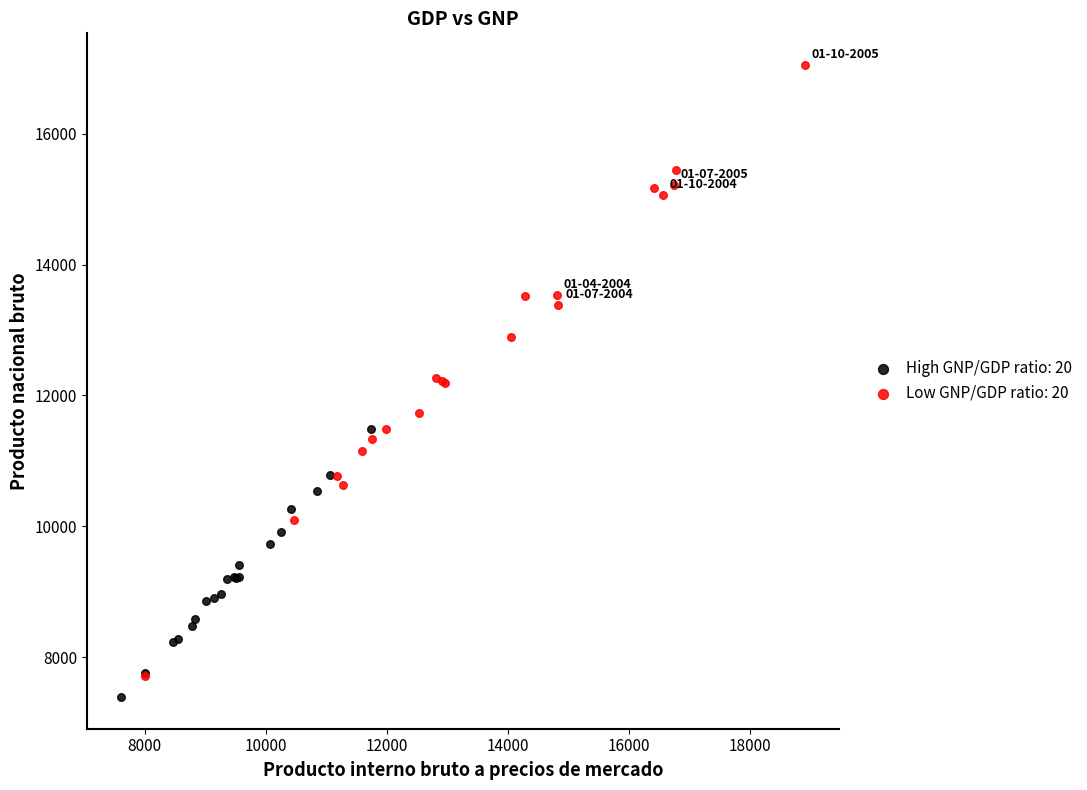

What are all the series names shown in the legend?

High GNP/GDP ratio: 20, Low GNP/GDP ratio: 20